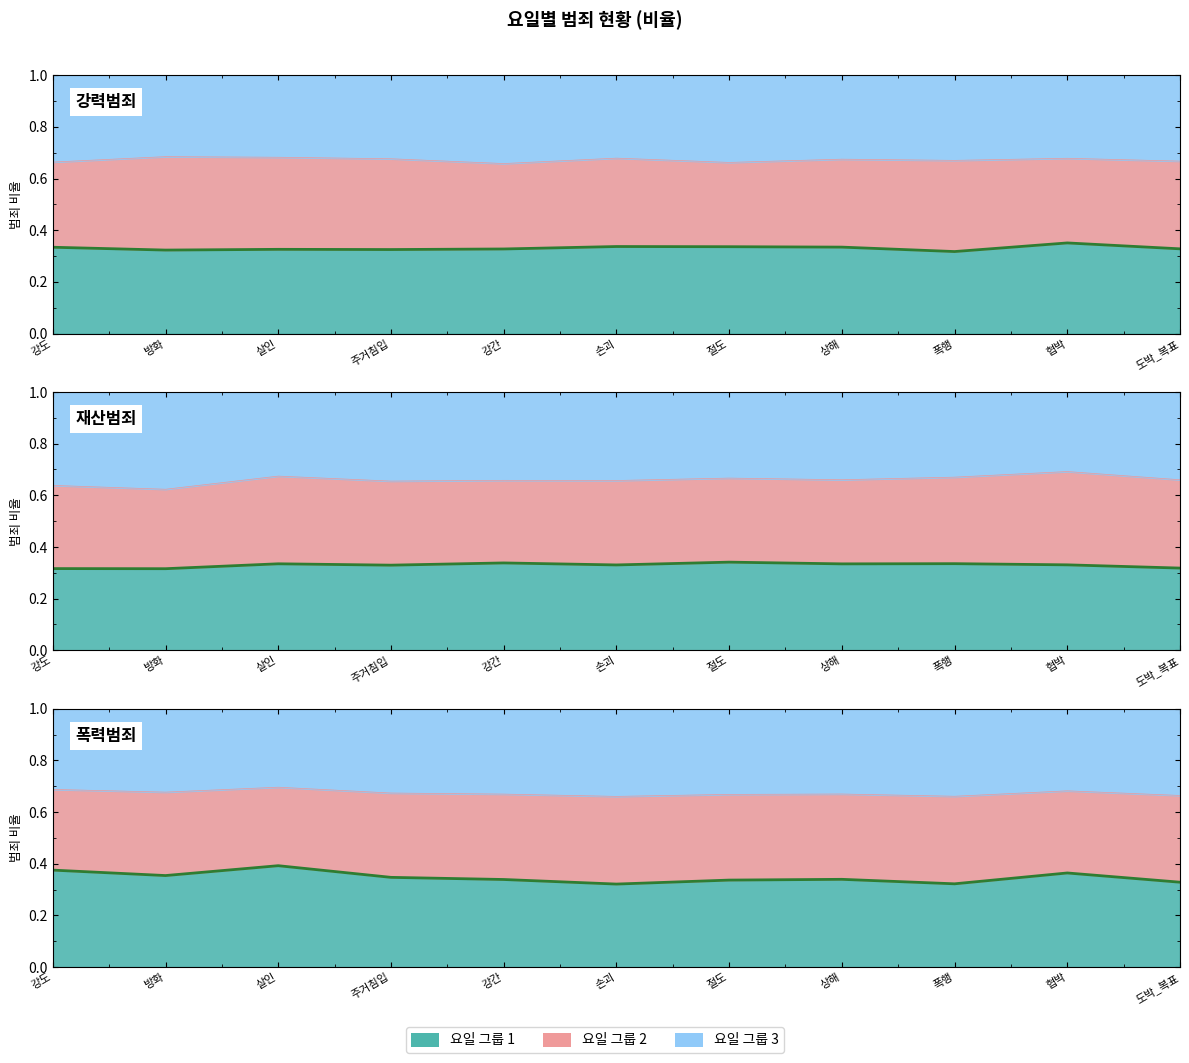

What position from the right is 손괴?

6